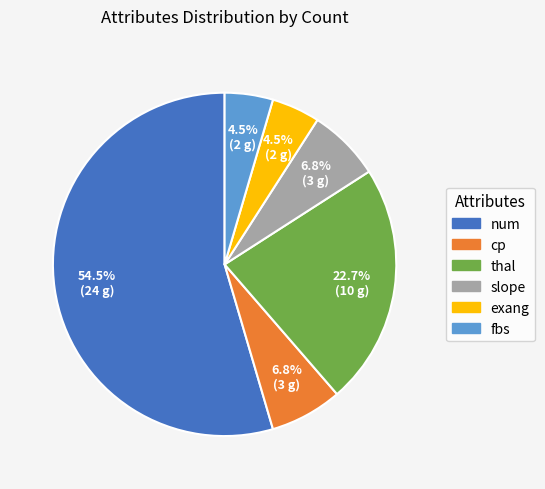

Which has a higher value, cp or num?

num